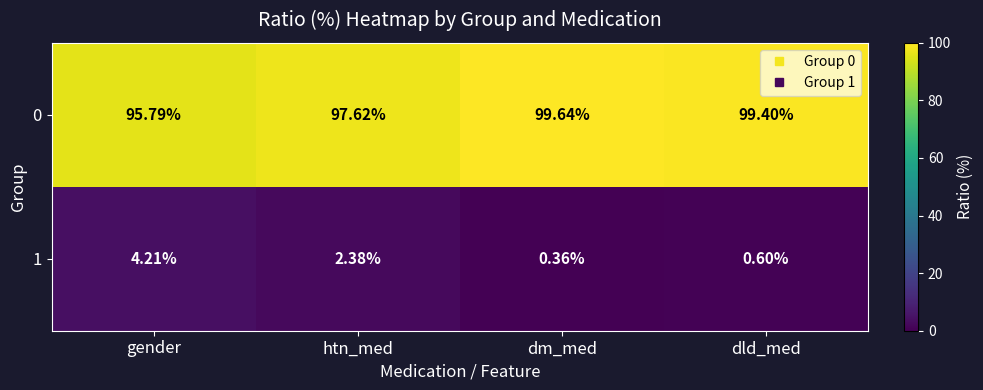

How many categories are shown in the chart?

4